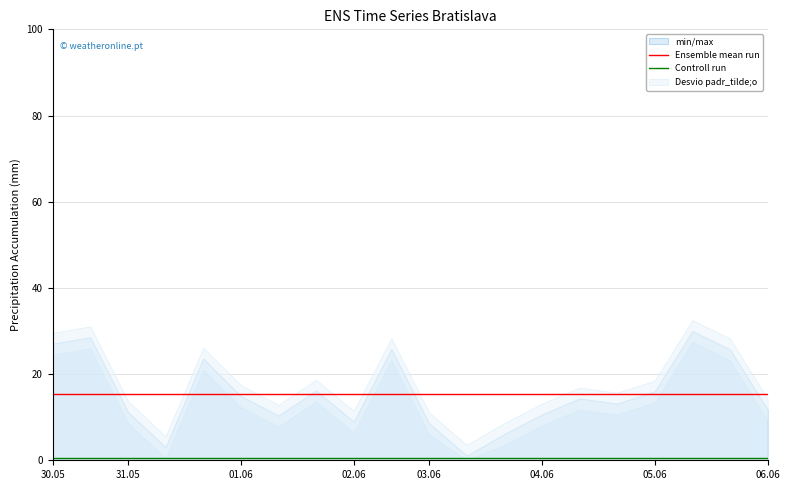

Where is Controll run nearest to the value 0?

30.05